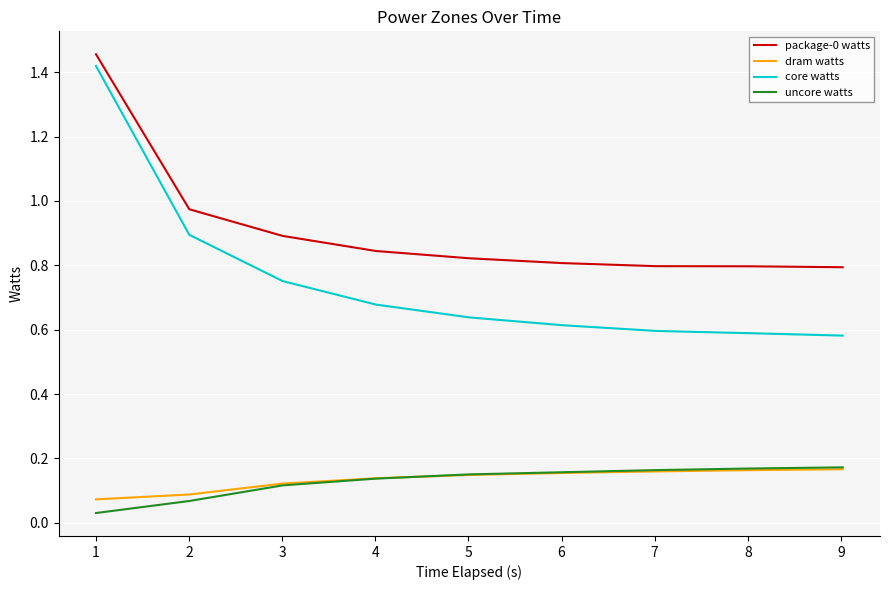

Which series has the widest spread of values?

core watts